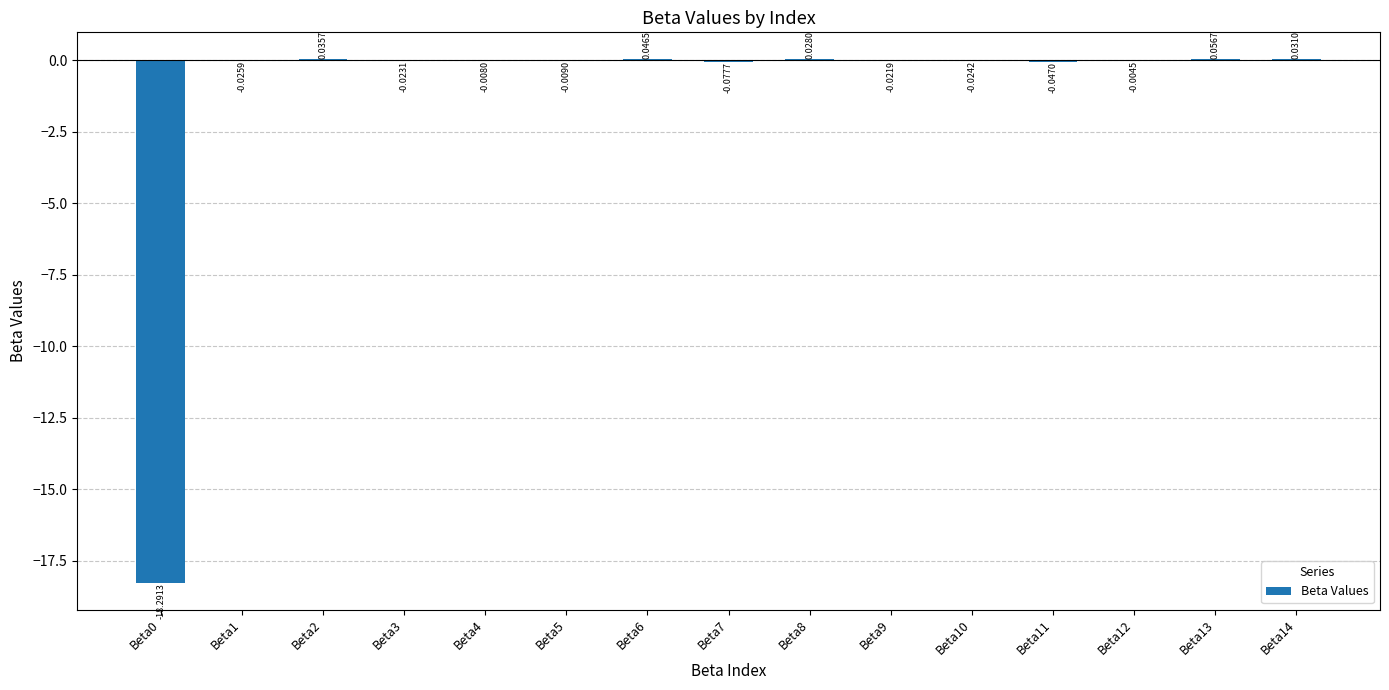

What is the sum of all values?

-18.3